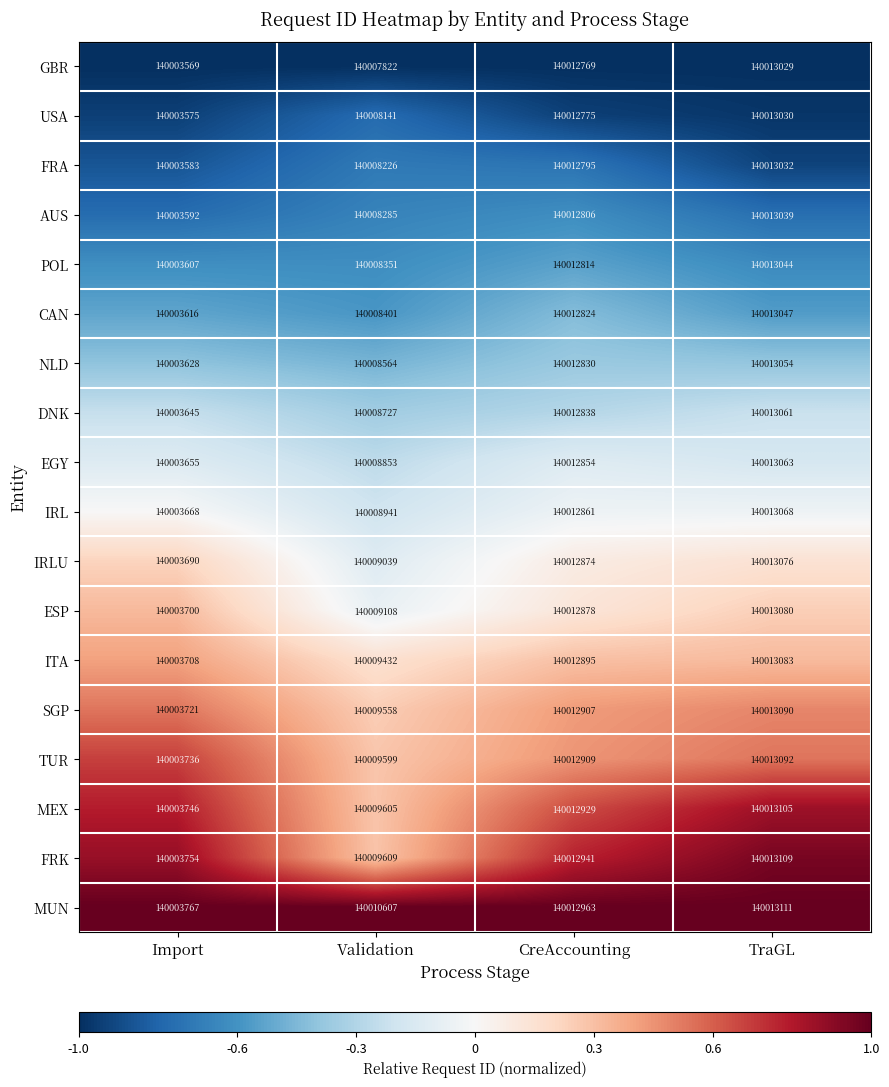

Which series has the largest range (max minus min)?

GBR